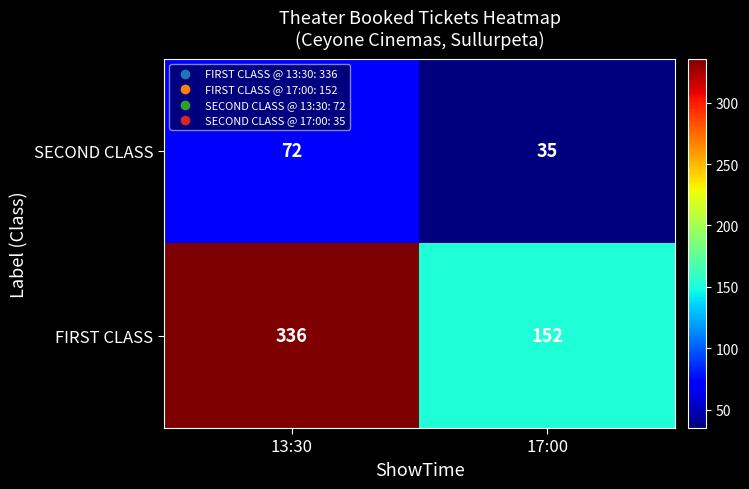

What is the sum of all SECOND CLASS values?

107